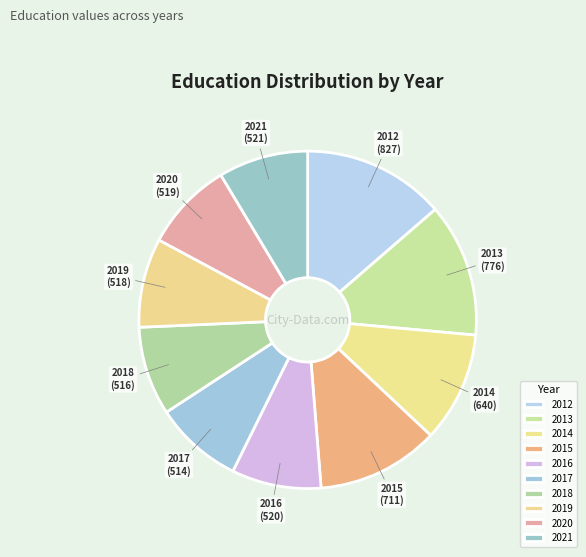

Is it true that 2015 is 12% of the pie?

True